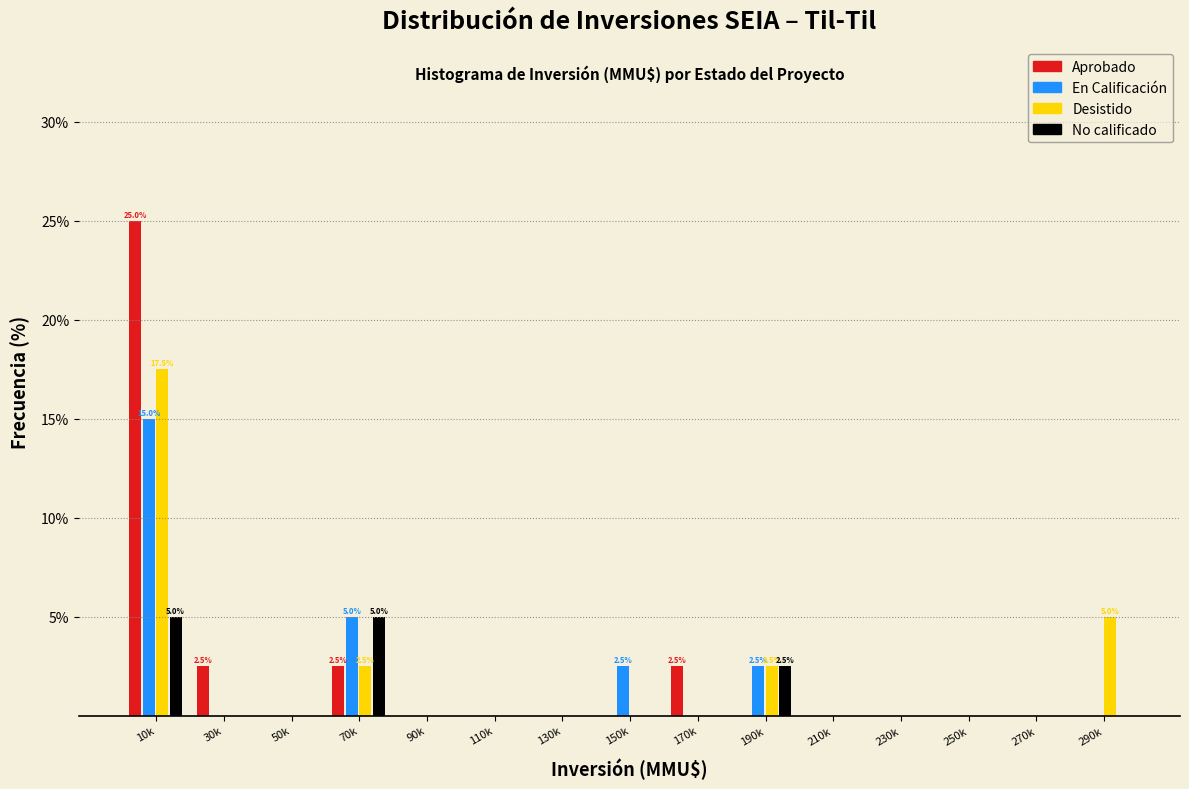

What value does the No calificado series have at 70k?

5.0